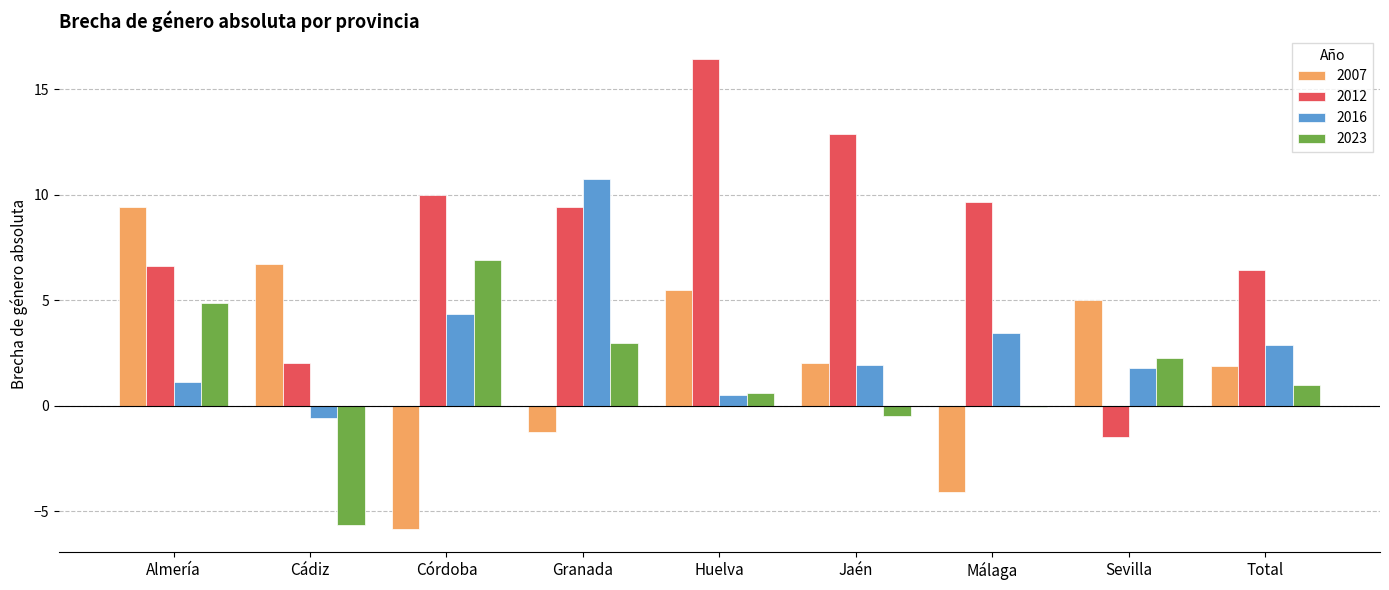

Does the chart contain stacked bars?

No